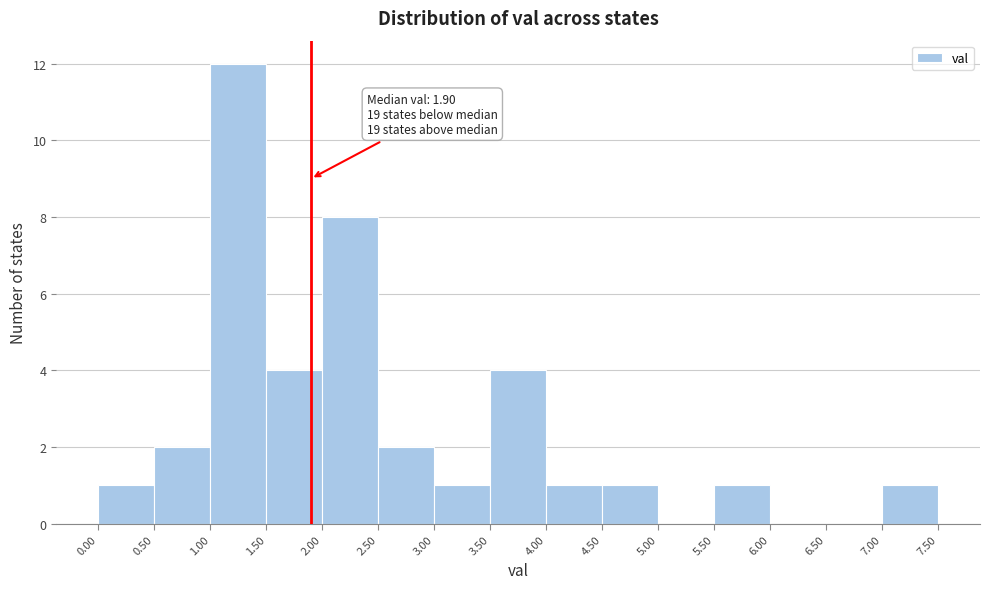

Which range on the x-axis has the tallest bar?

1.00 to 1.50